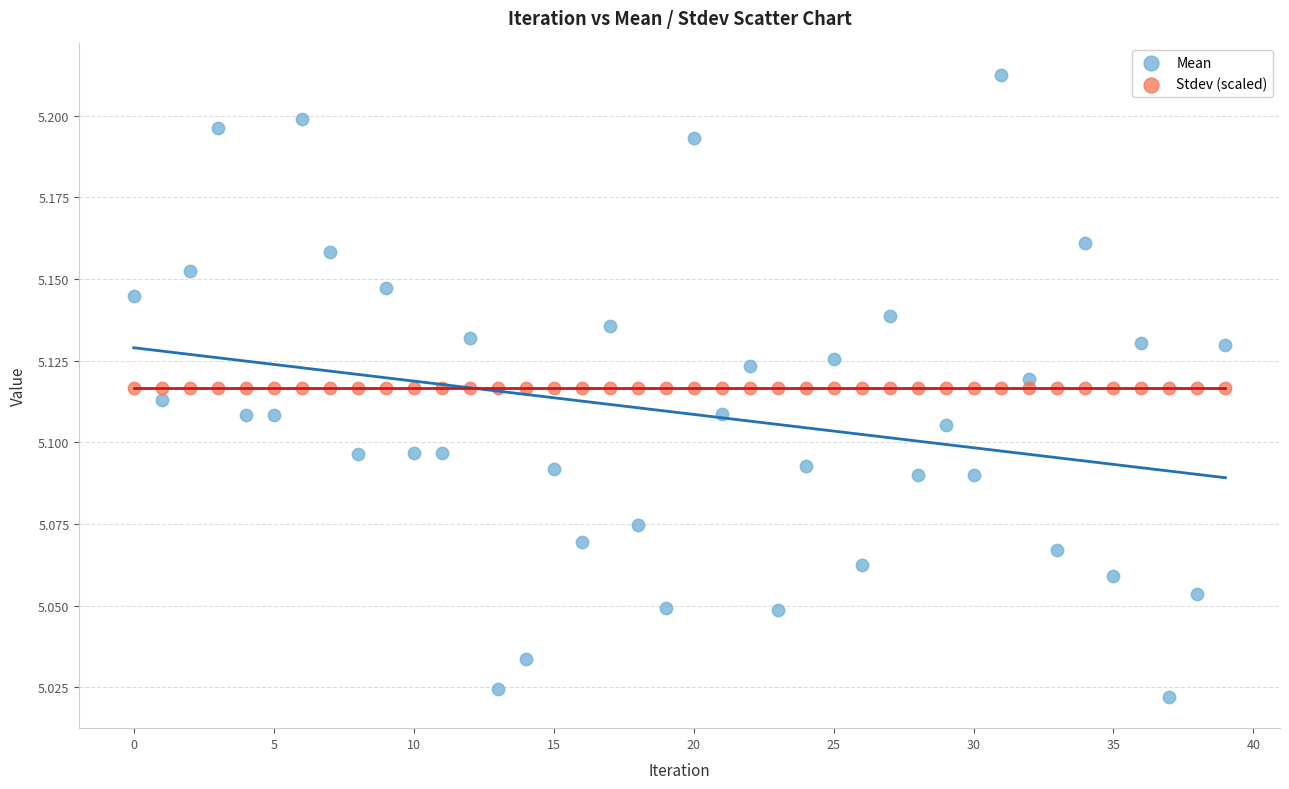

Which series contains the lowest Y value?

Mean